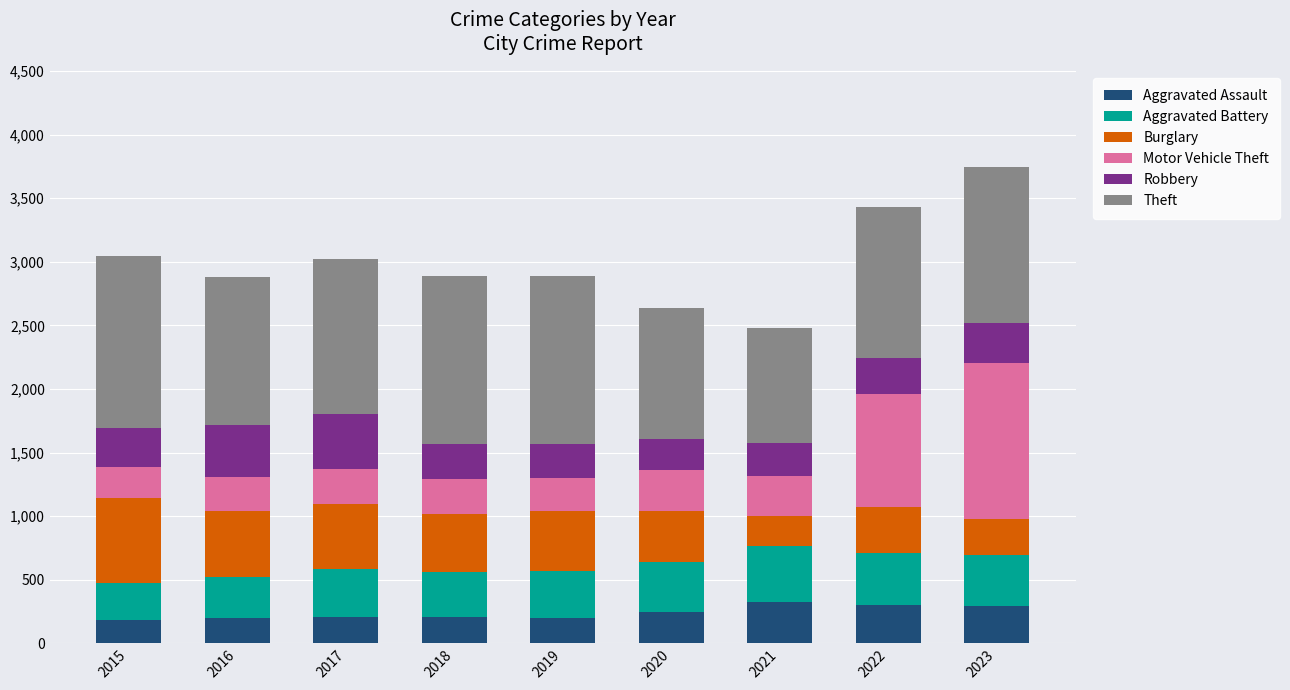

True or false: Aggravated Assault has a value of 196 at 2016.

True